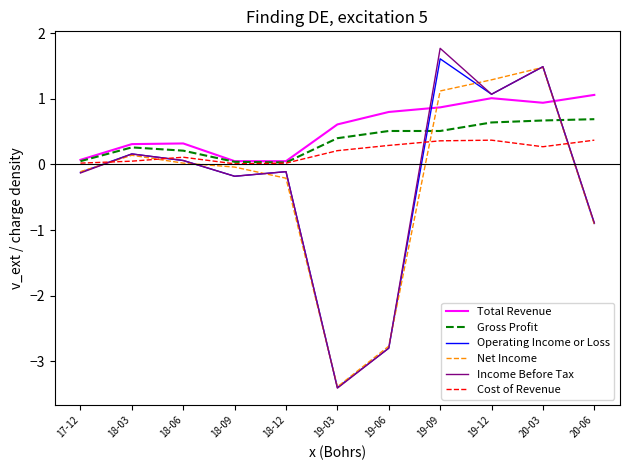

Is this an area chart (filled region under the line)?

No